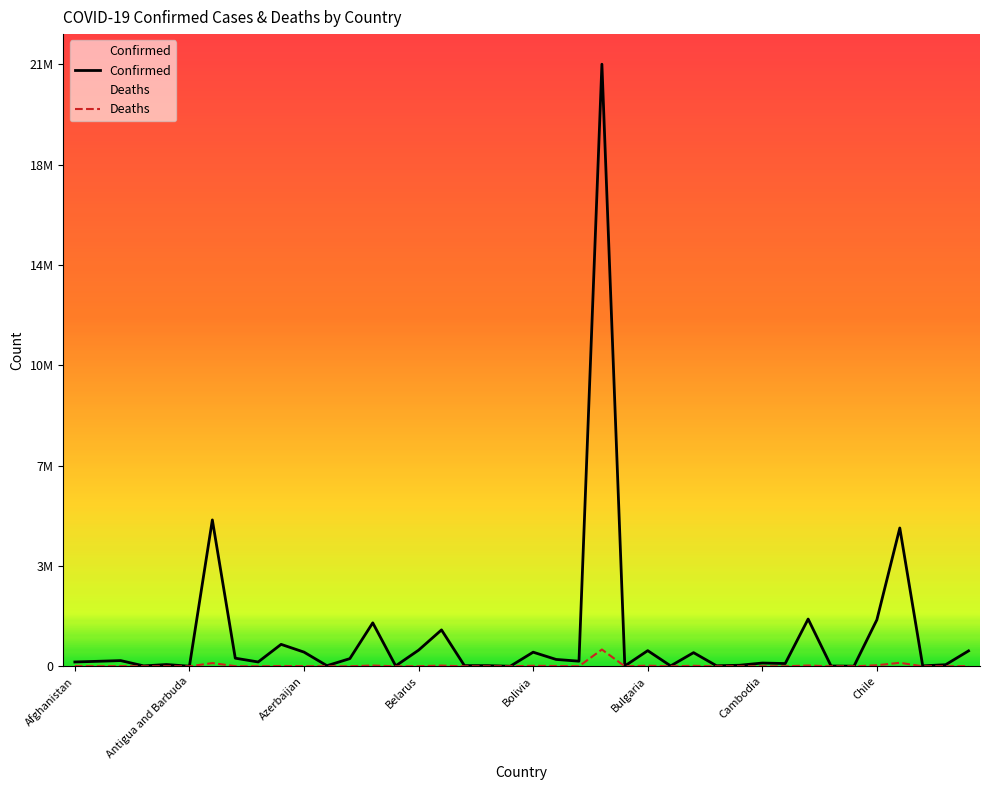

List the series in order of their peak value, lowest first.

Deaths, Confirmed